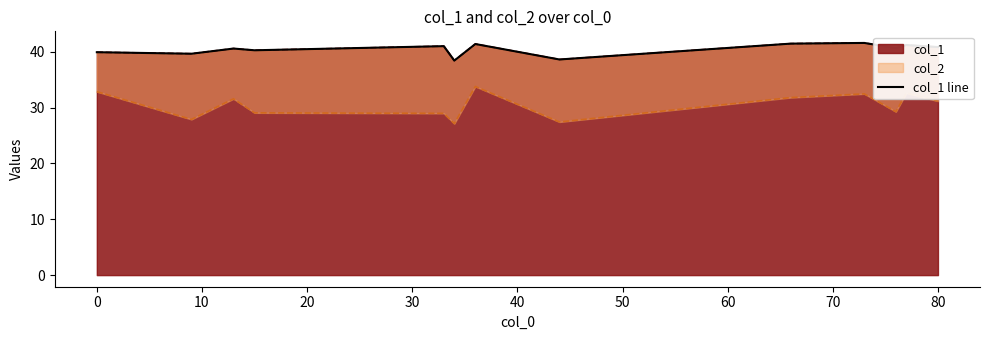

The value of col_1 at 0 is 39.9. True or false?

True